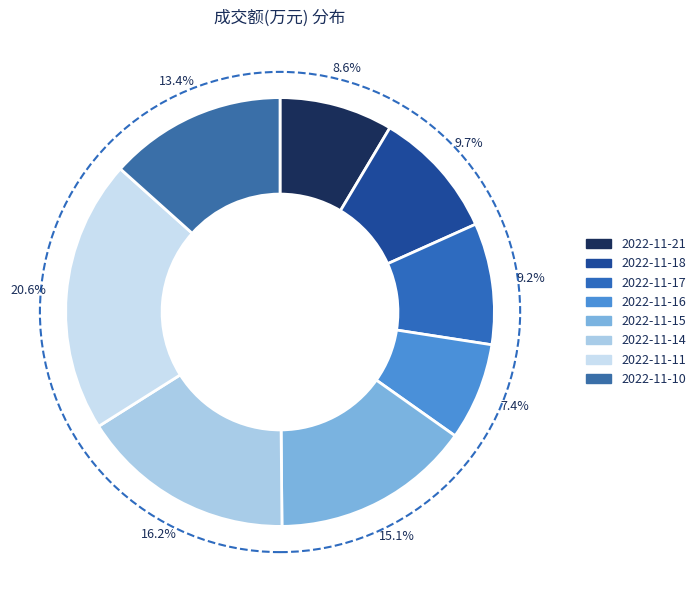

What is the smallest slice in the pie chart?

2022-11-16